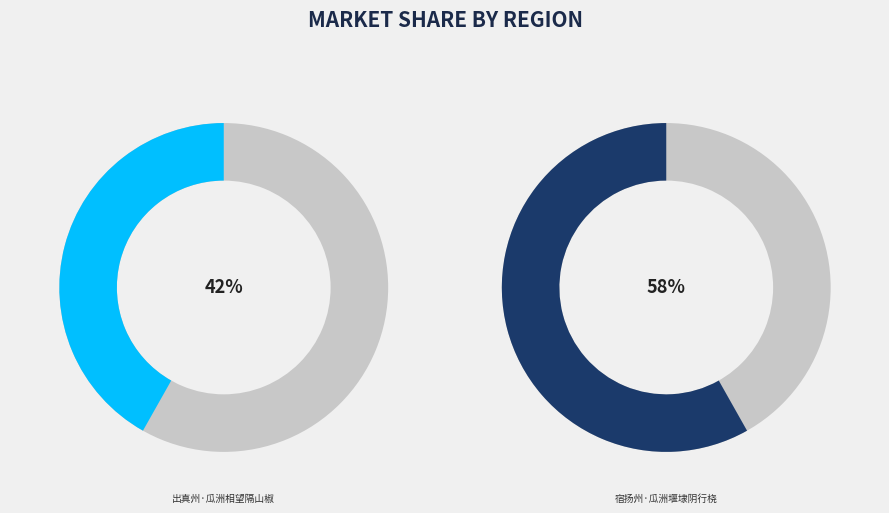

What is the total percentage of 出真州·瓜洲相望隔山椒 and 宿扬州·瓜洲堰埭阴行桡?

100.0%